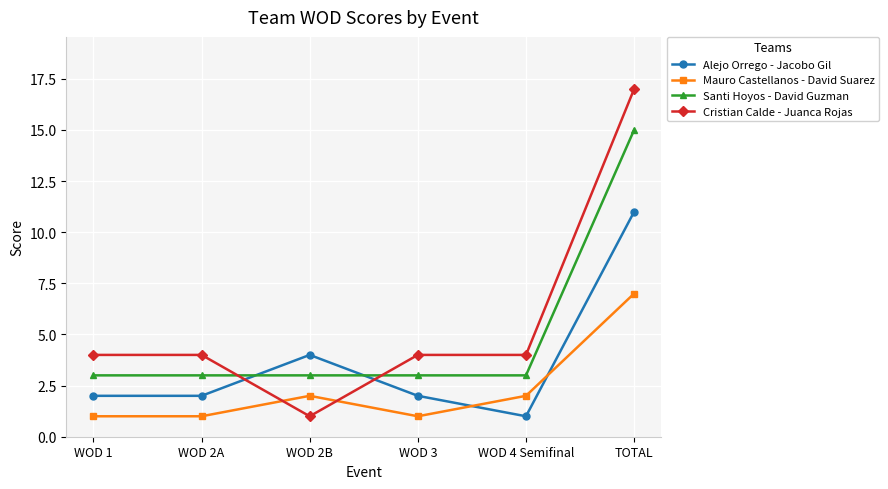

Rank the series by their maximum value, from highest to lowest.

Cristian Calde - Juanca Rojas, Santi Hoyos - David Guzman, Alejo Orrego - Jacobo Gil, Mauro Castellanos - David Suarez